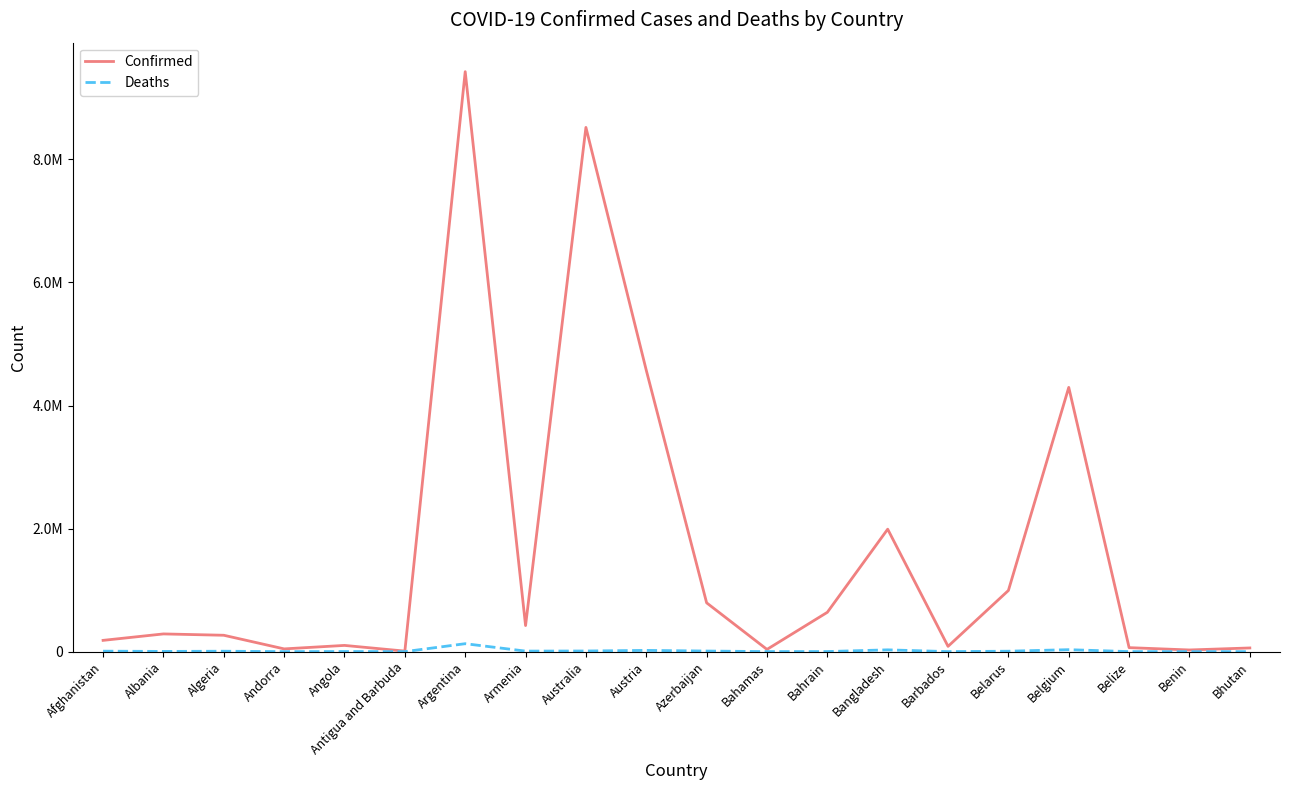

Reading left to right, extract all data points from this chart.

Confirmed: Afghanistan=183268	Albania=287984	Algeria=266257	Andorra=44671	Angola=101320	Antigua and Barbuda=8686	Argentina=9426171	Armenia=423771	Australia=8520312	Austria=4573219	Azerbaijan=793388	Bahamas=36245	Bahrain=639455	Bangladesh=1990375	Barbados=86010	Belarus=994037	Belgium=4294880	Belize=64948	Benin=27216	Bhutan=59940
Deaths: Afghanistan=7728	Albania=3514	Algeria=6875	Andorra=153	Angola=1900	Antigua and Barbuda=143	Argentina=129145	Armenia=8629	Australia=10326	Austria=20120	Azerbaijan=9717	Bahamas=822	Bahrain=1498	Bangladesh=29203	Barbados=478	Belarus=7118	Belgium=31977	Belize=680	Benin=163	Bhutan=21